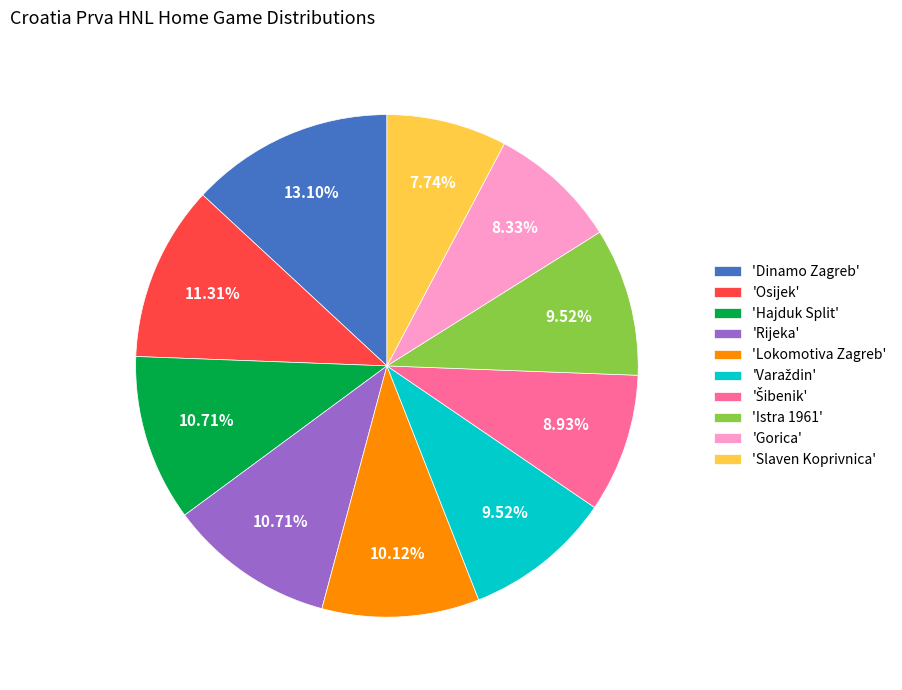

Which category has the biggest portion of the pie?

'Dinamo Zagreb'